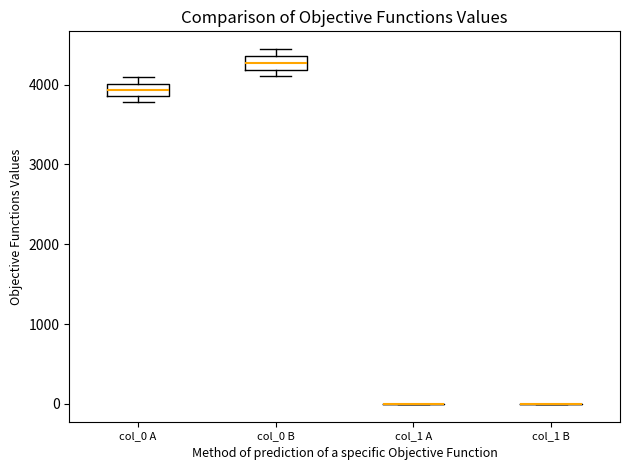

Reading left to right, transcribe this box plot: for each box, give where its median line is, the range the box spans, and where its two whiskers end, as read against the y-axis. The values are not printed on the chart, so give them approximately, as read against the axis.

col_0 A: median 3900 (inside the box), box 3900 to 4000, whiskers 3800 to 4100
col_0 B: median 4300, box 4200 to 4400, whiskers 4100 to 4400 (above the box's upper edge)
col_1 A: box collapsed to a line at 0, whiskers 0 to 0
col_1 B: box collapsed to a line at 0, whiskers 0 to 0